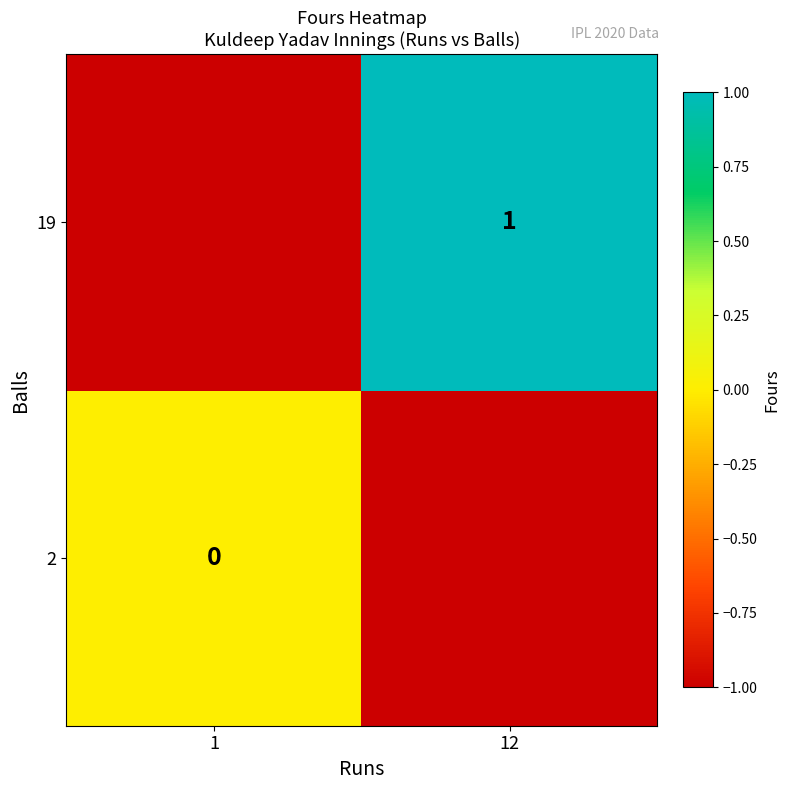

At how many categories does at least one series exceed 0?

1